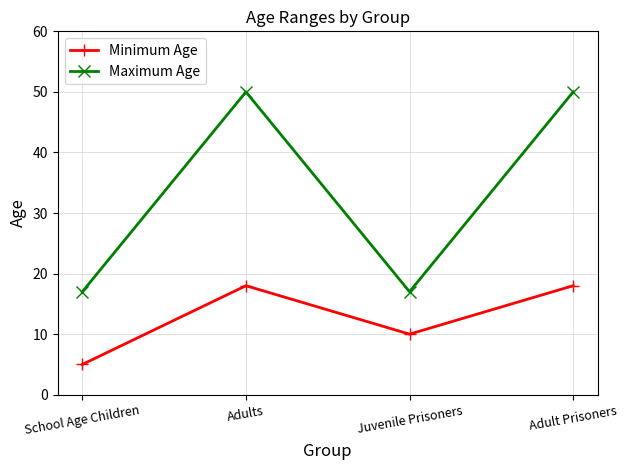

Which label corresponds to the smallest value in the chart?

School Age Children